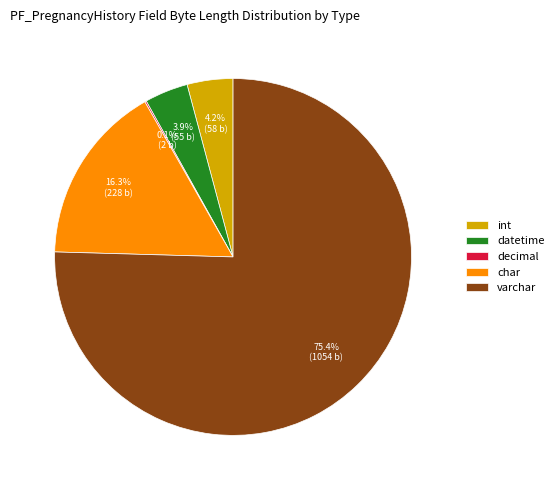

Between datetime and char, which is larger?

char